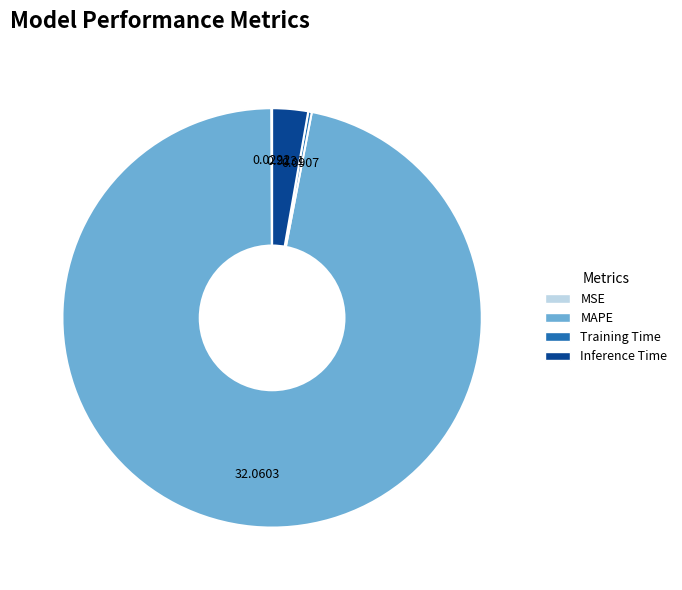

Does any single category account for the majority?

Yes